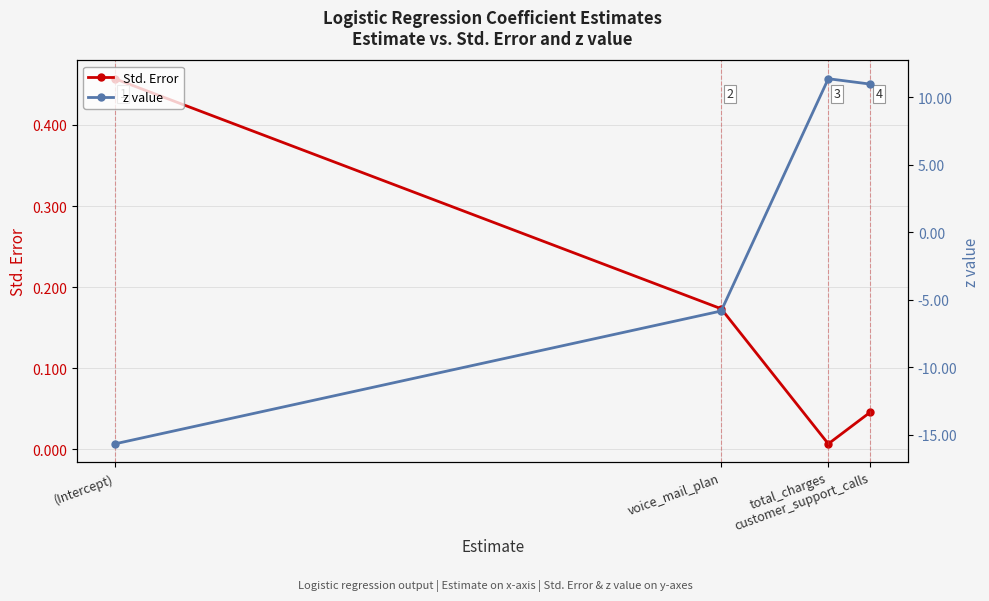

Between customer_support_calls and voice_mail_plan, which is larger?

voice_mail_plan